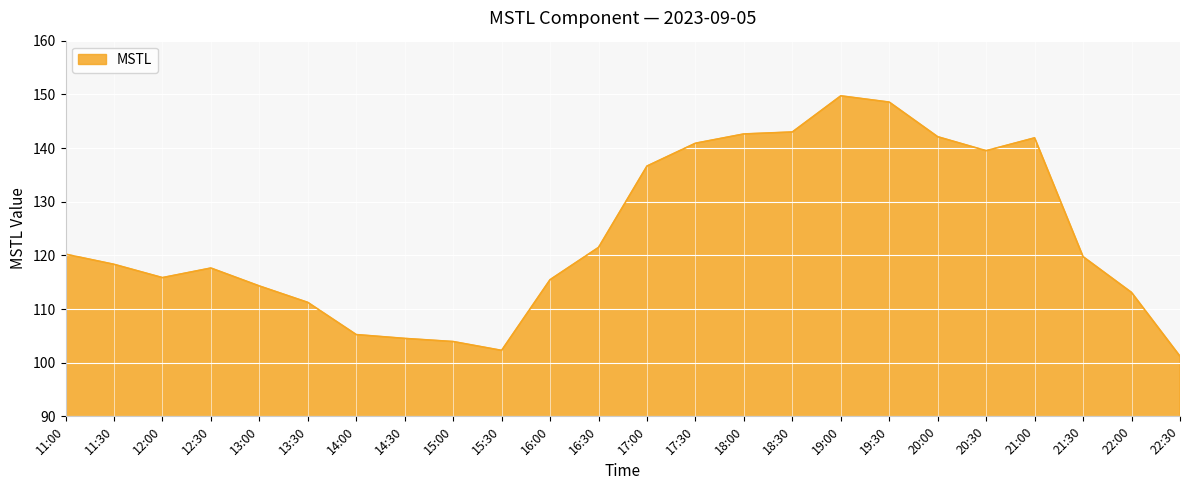

Is it true that the value at 15:30 is 102.3?

True